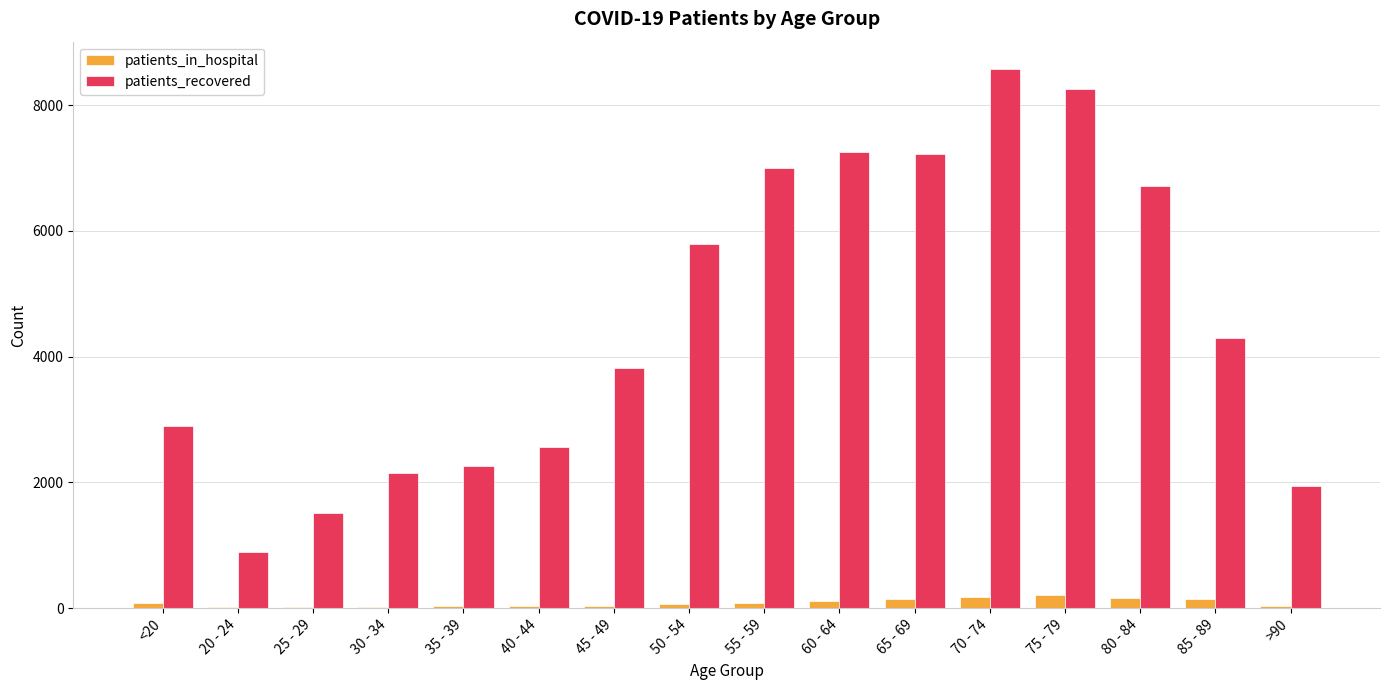

At which category is the sum across all series the highest?

70 - 74